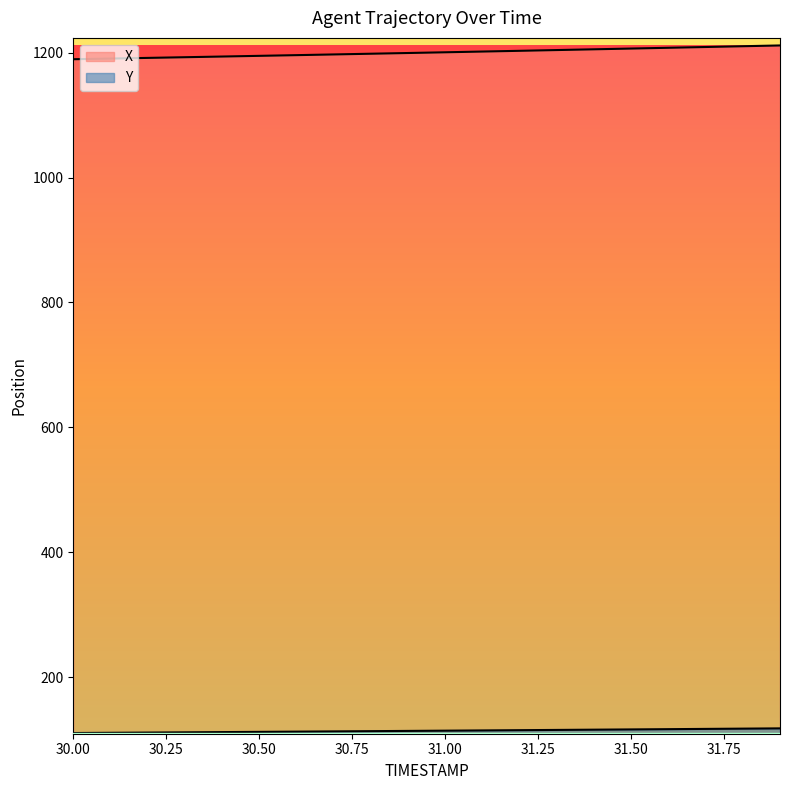

At which category is the sum across all series the highest?

31.9